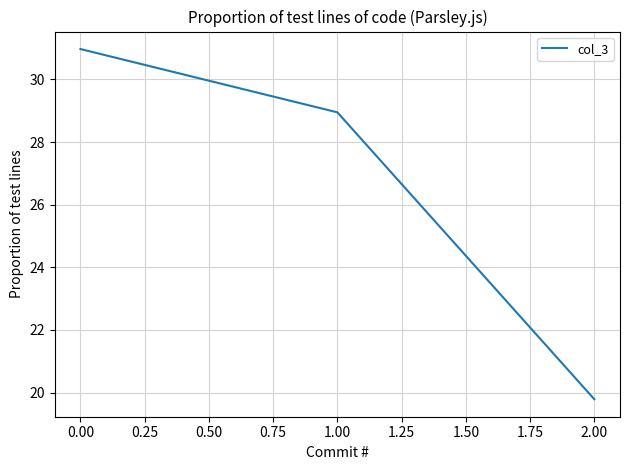

What is the smallest value displayed?

19.8